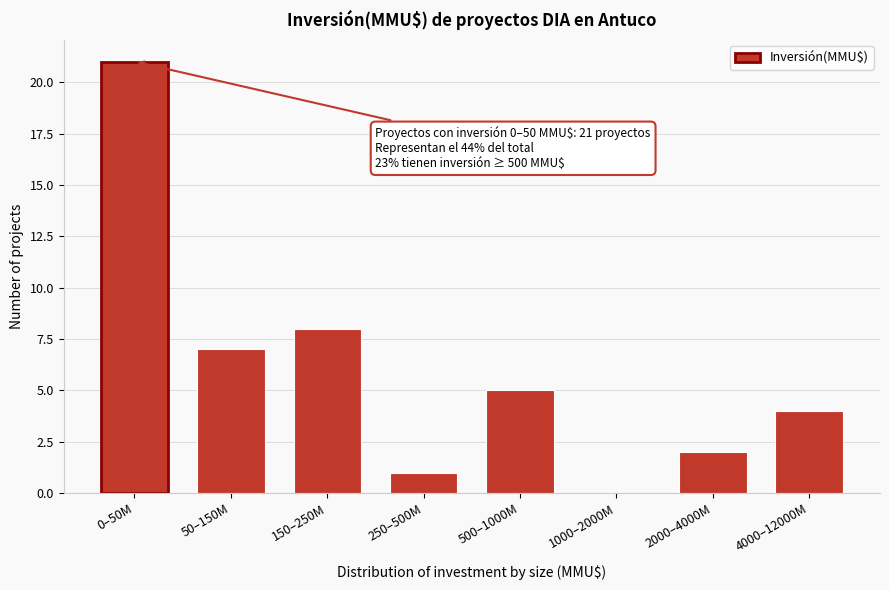

Reading left to right, list all the values displayed in this chart.

0–50M=21	50–150M=7	150–250M=8	250–500M=1	500–1000M=5	1000–2000M=0	2000–4000M=2	4000–12000M=4